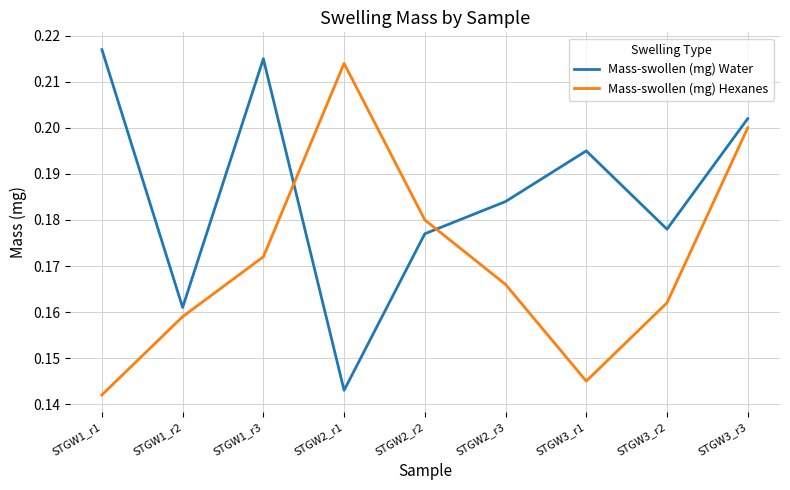

Rank the series by their average value, from highest to lowest.

Mass-swollen (mg) Water, Mass-swollen (mg) Hexanes